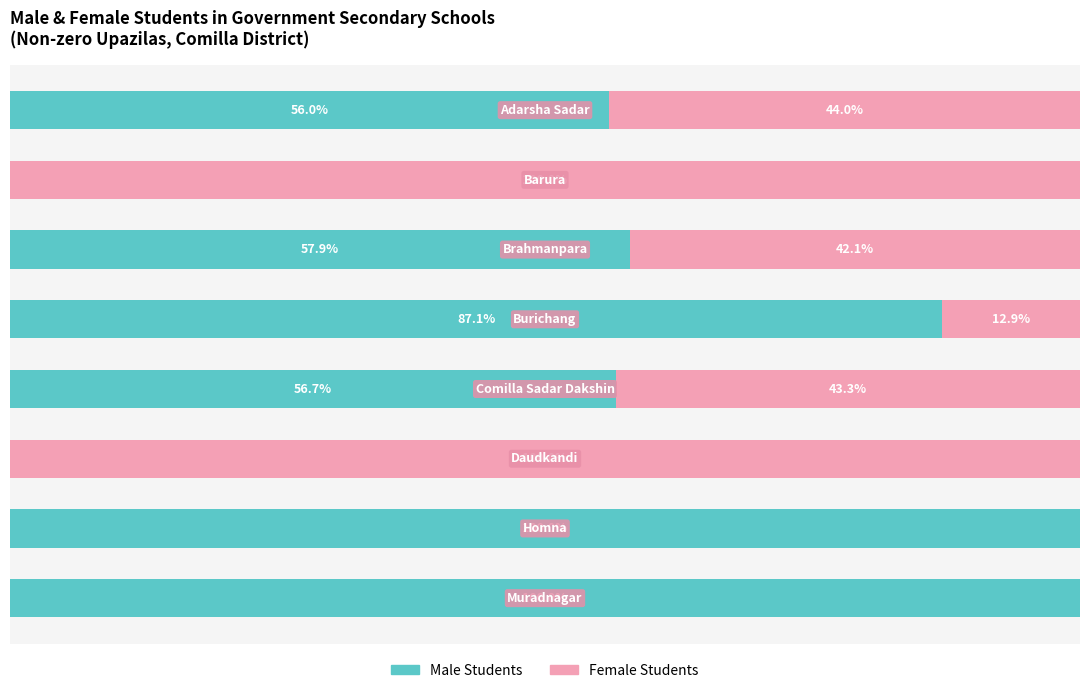

What are all the series names shown in the legend?

Male Students, Female Students